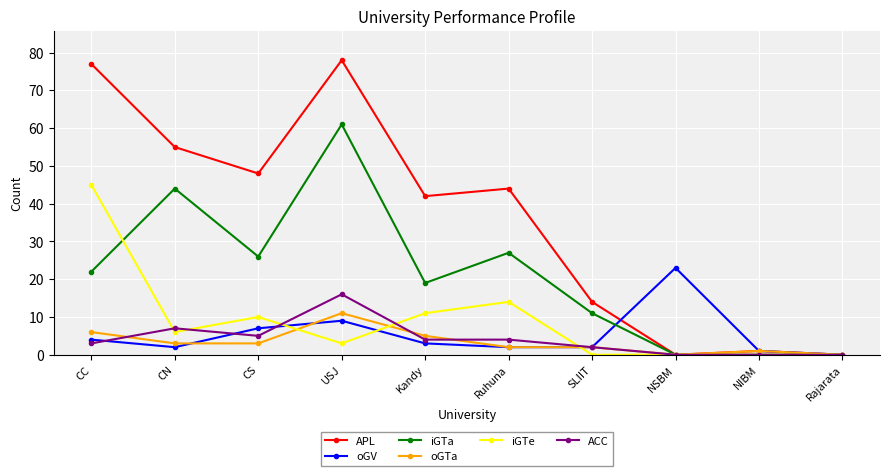

What is the greatest value displayed?

78